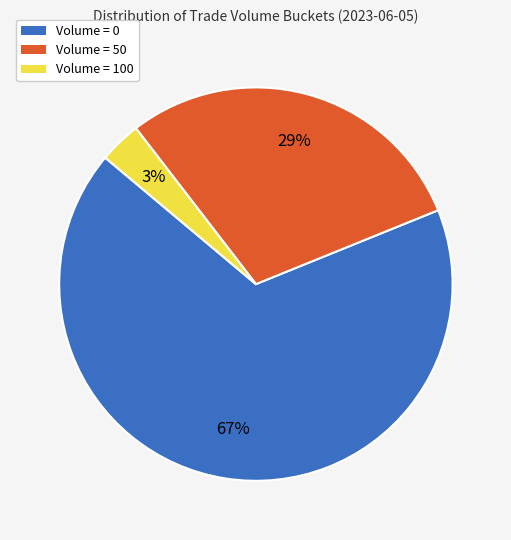

Is there a majority slice in this chart?

Yes